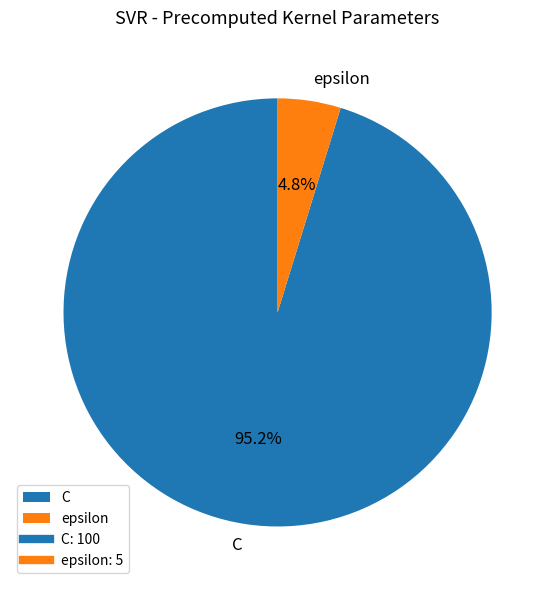

What percentage is the epsilon slice, to the nearest percent?

5%